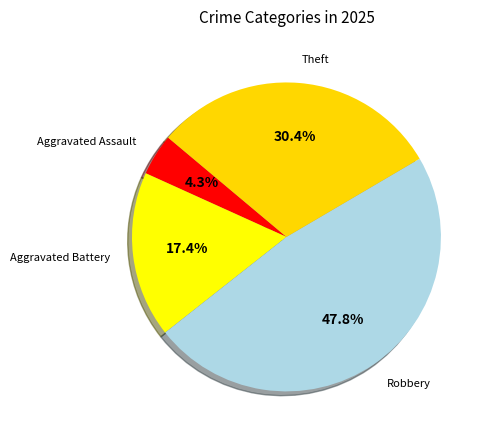

Is Robbery the majority of the pie?

No